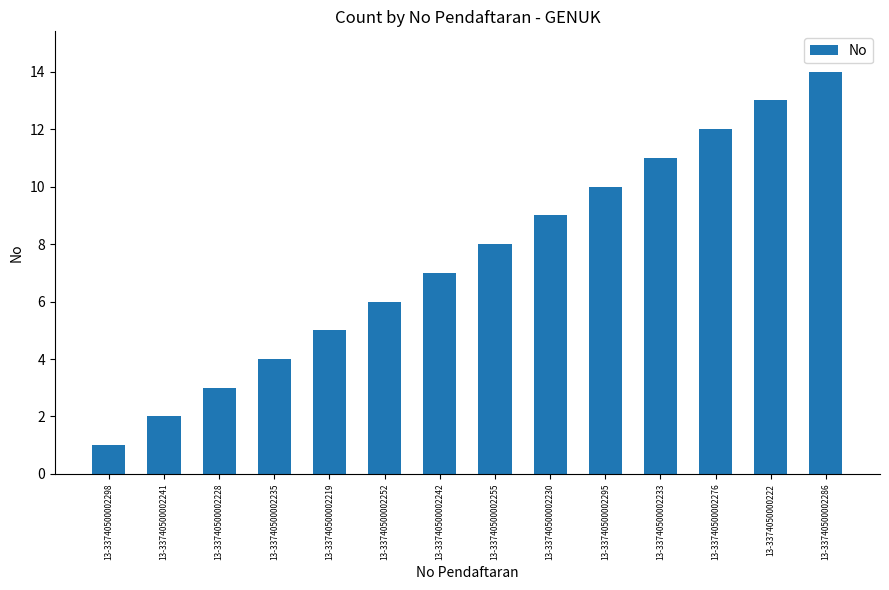

What is the average value?

8